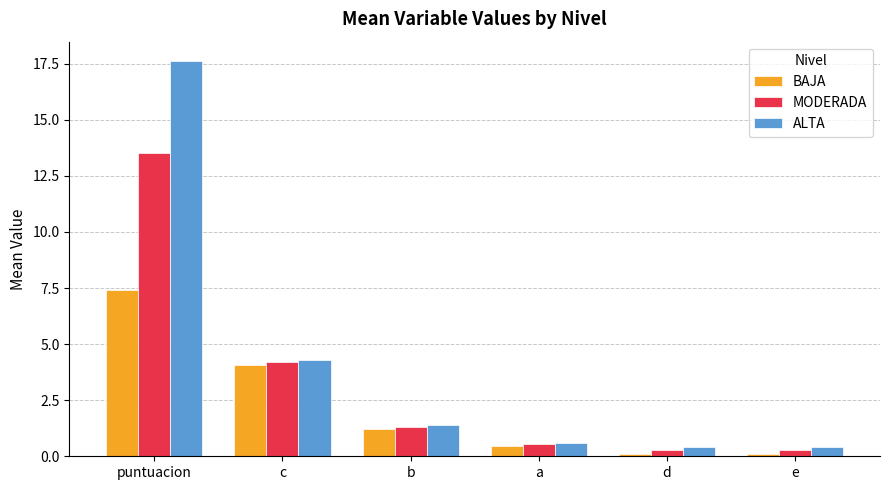

What is the approximate value of ALTA at d?

0.4